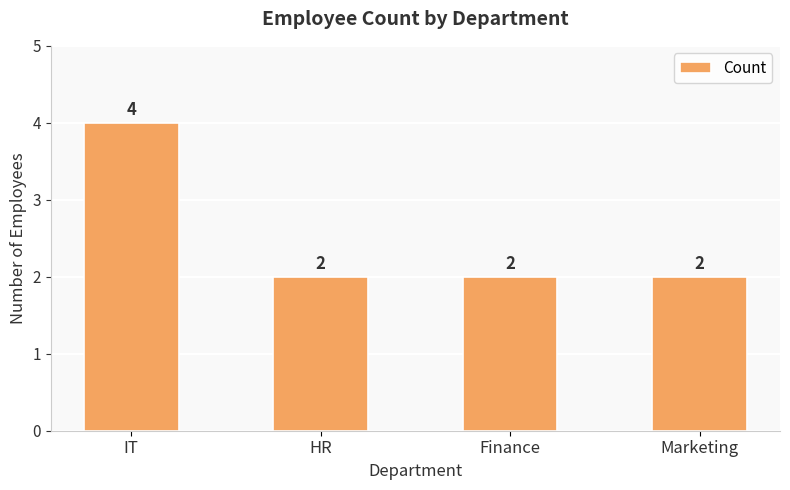

Reading left to right, what are all the values shown in this chart?

4	2	2	2